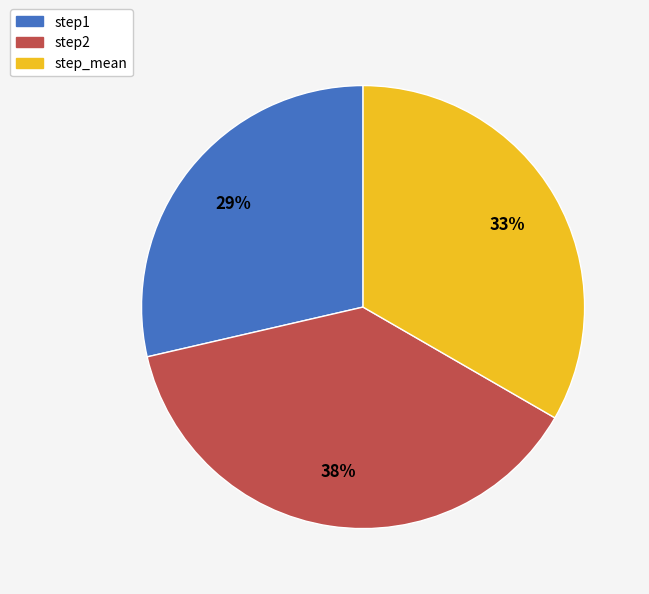

Is it true that step1 is 29% of the pie?

True